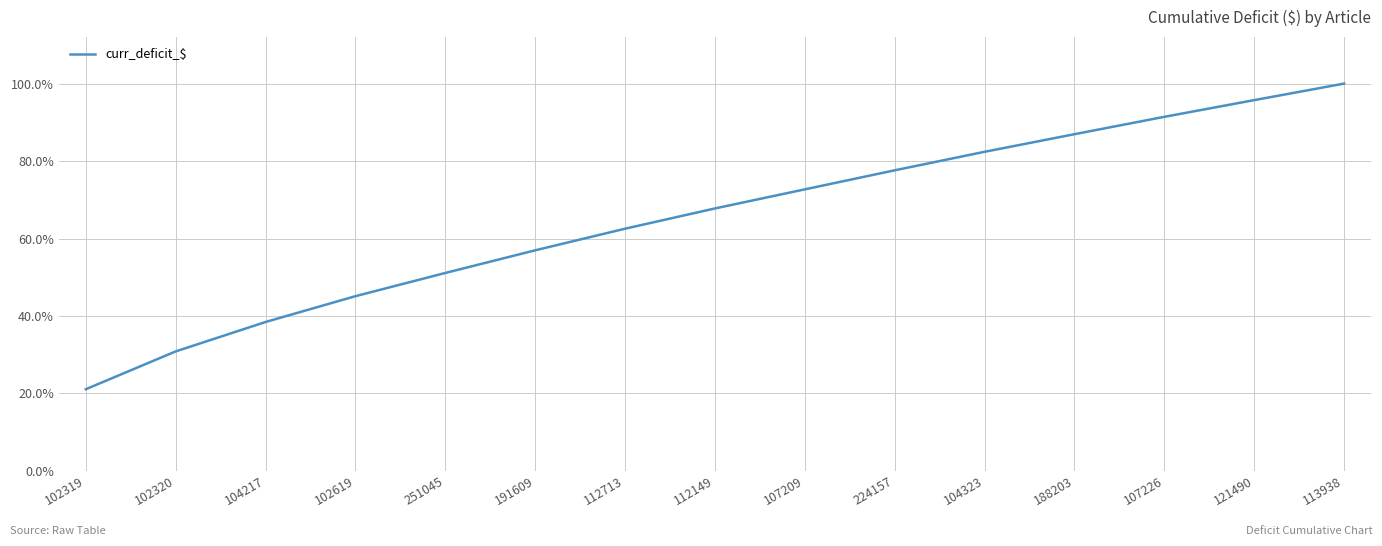

What is the value of the 12th point from the left?

0.9